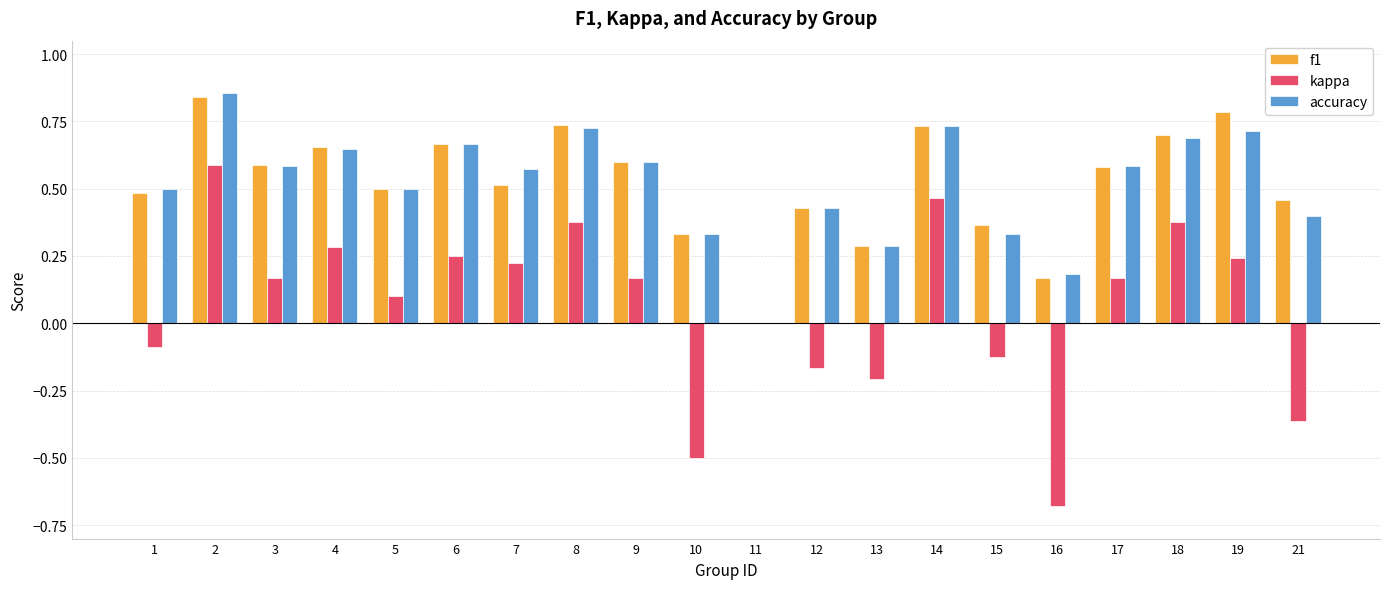

Is the value of f1 at 12 greater than the value of accuracy at 4?

No